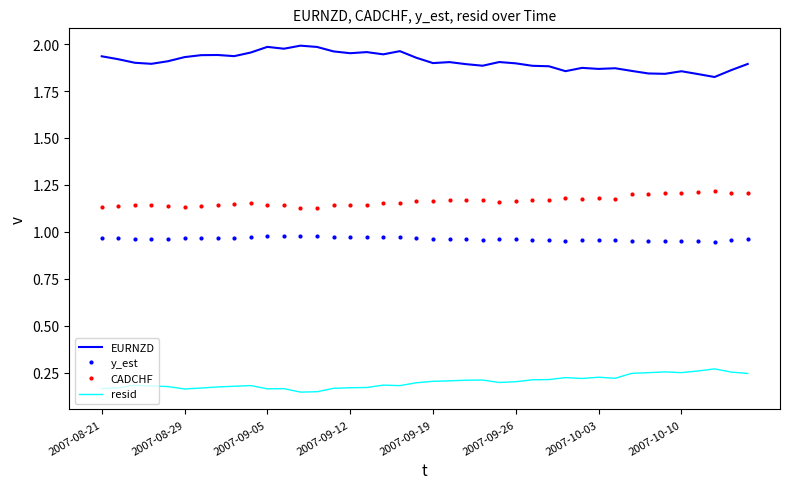

True or false: resid and y_est intersect in this chart.

False